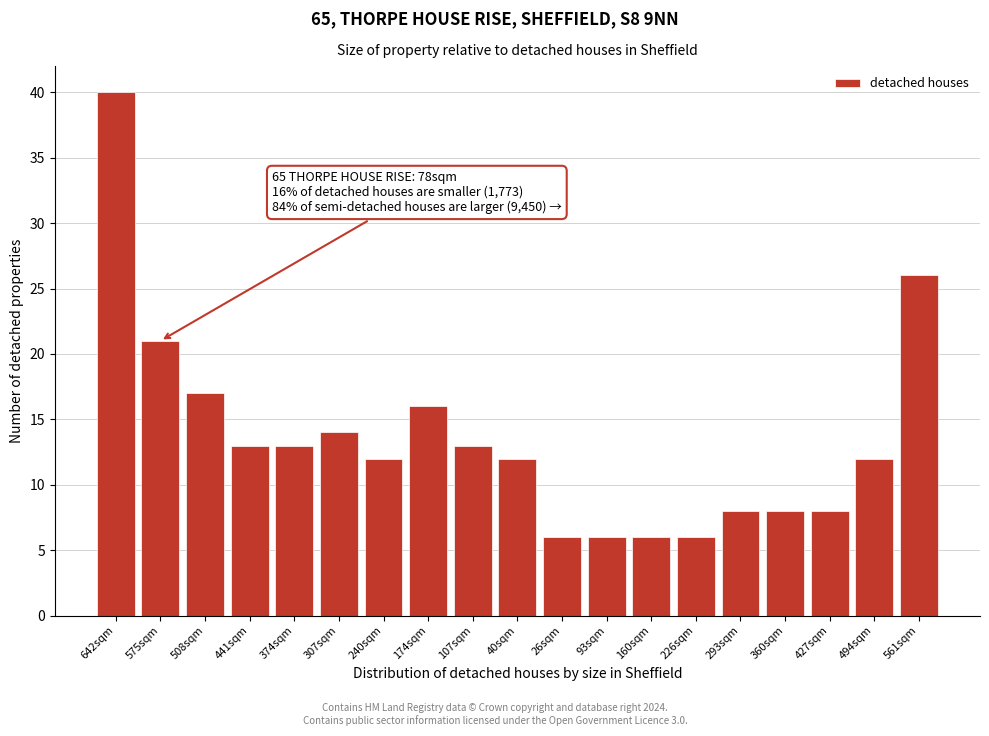

Reading left to right, transcribe all the data shown in this chart.

40	21	17	13	13	14	12	16	13	12	6	6	6	6	8	8	8	12	26